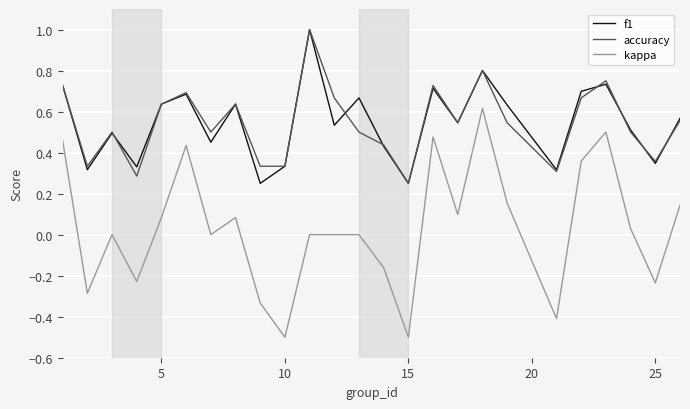

What is the maximum value shown in the chart?

1.0